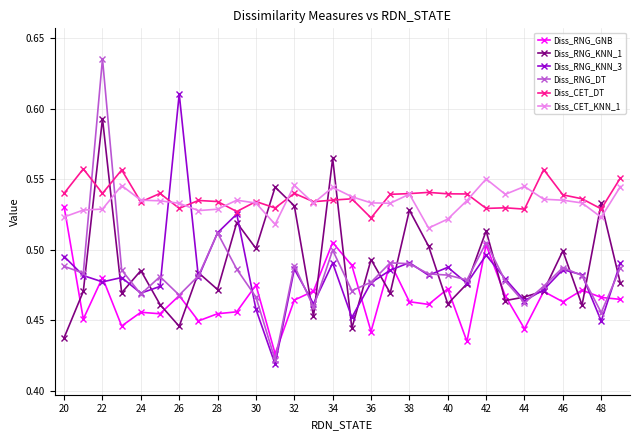

Which series has the widest spread of values?

Diss_RNG_DT